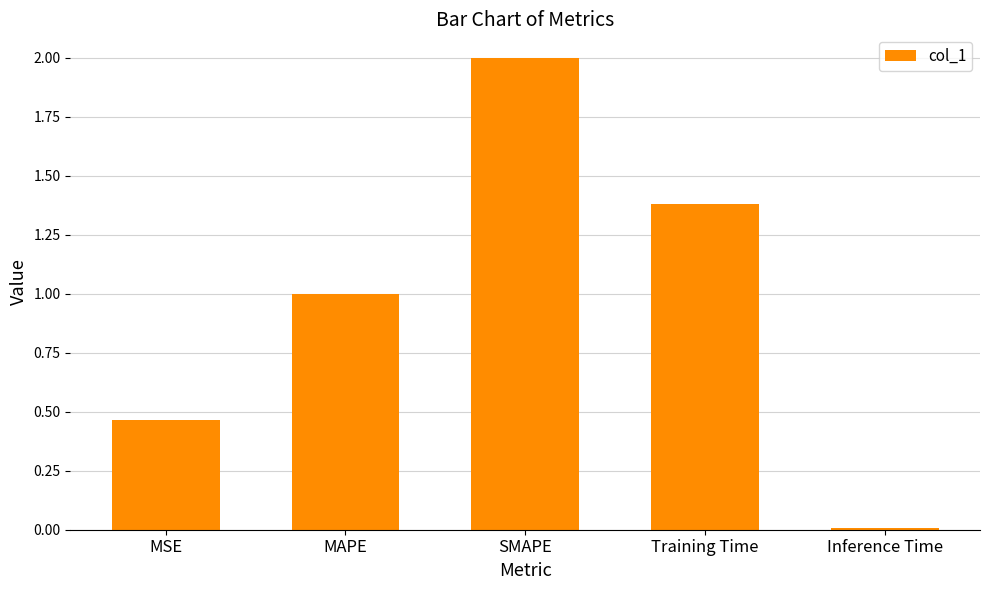

The chart shows a value of 0.4 at Training Time. True or false?

False